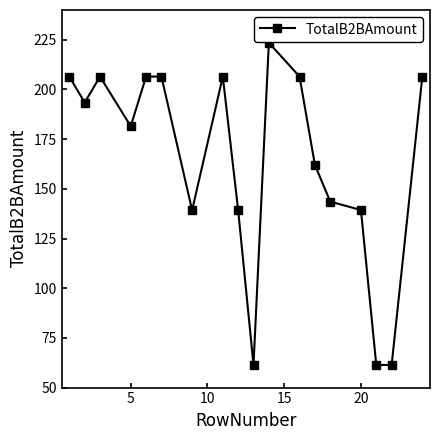

What is the sum of all values?

2951.5